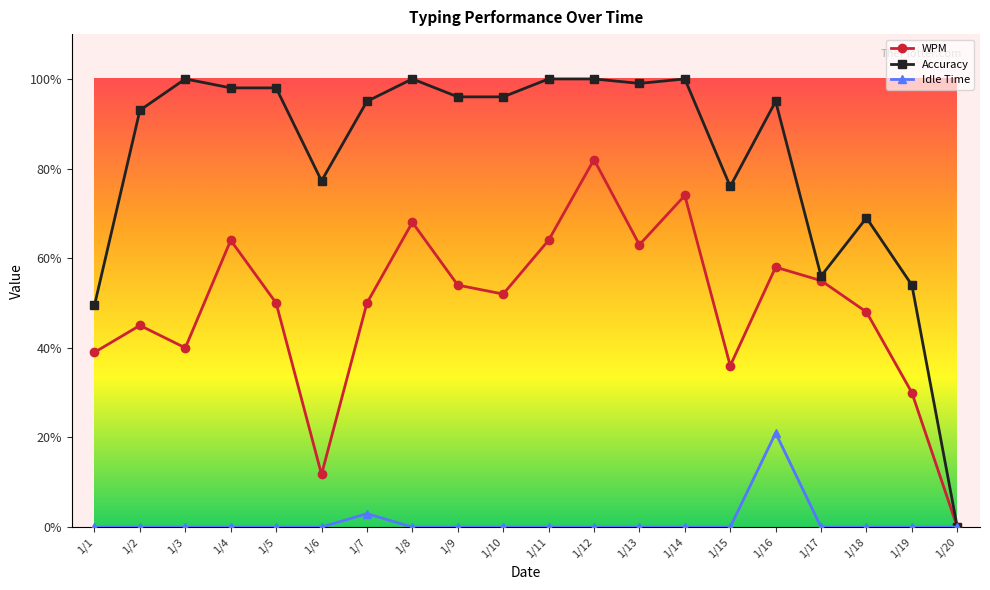

True or false: Idle Time has more than 1 points higher than both neighbors.

True